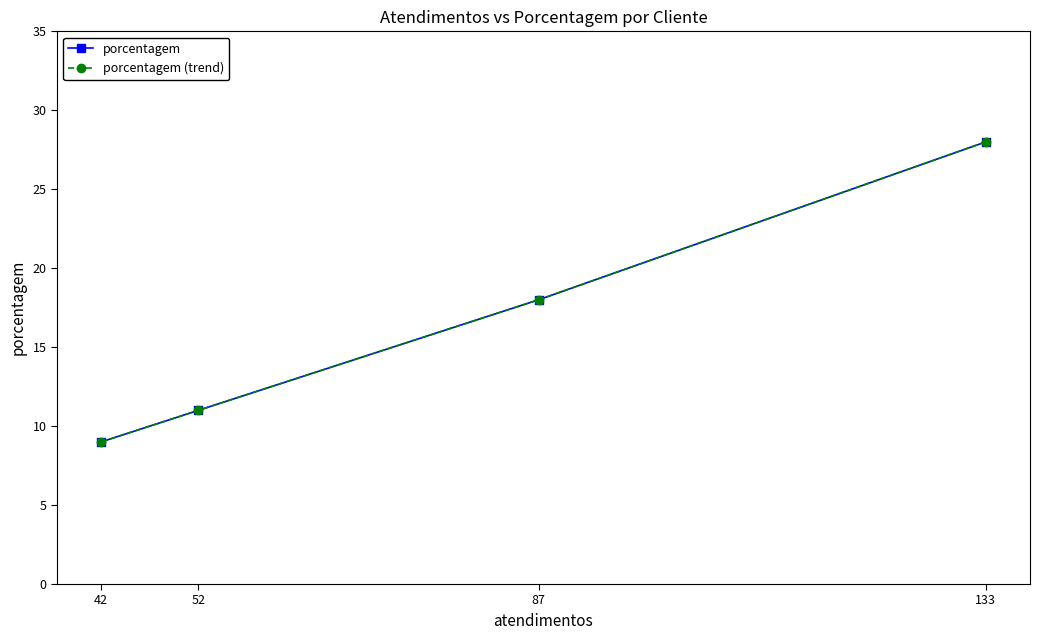

True or false: porcentagem has a value of 15 at 42.

False